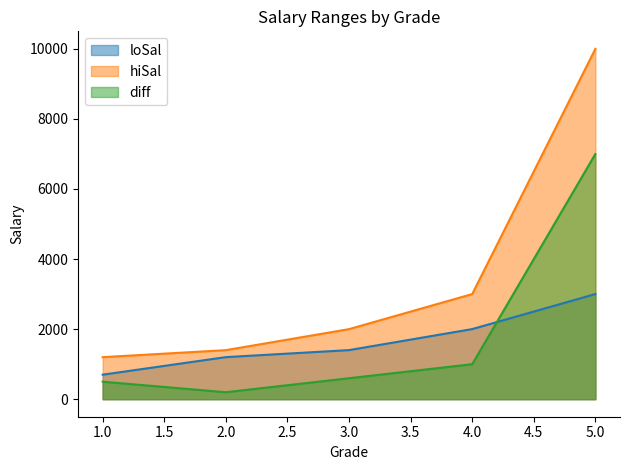

How many categories are shown in the chart?

5